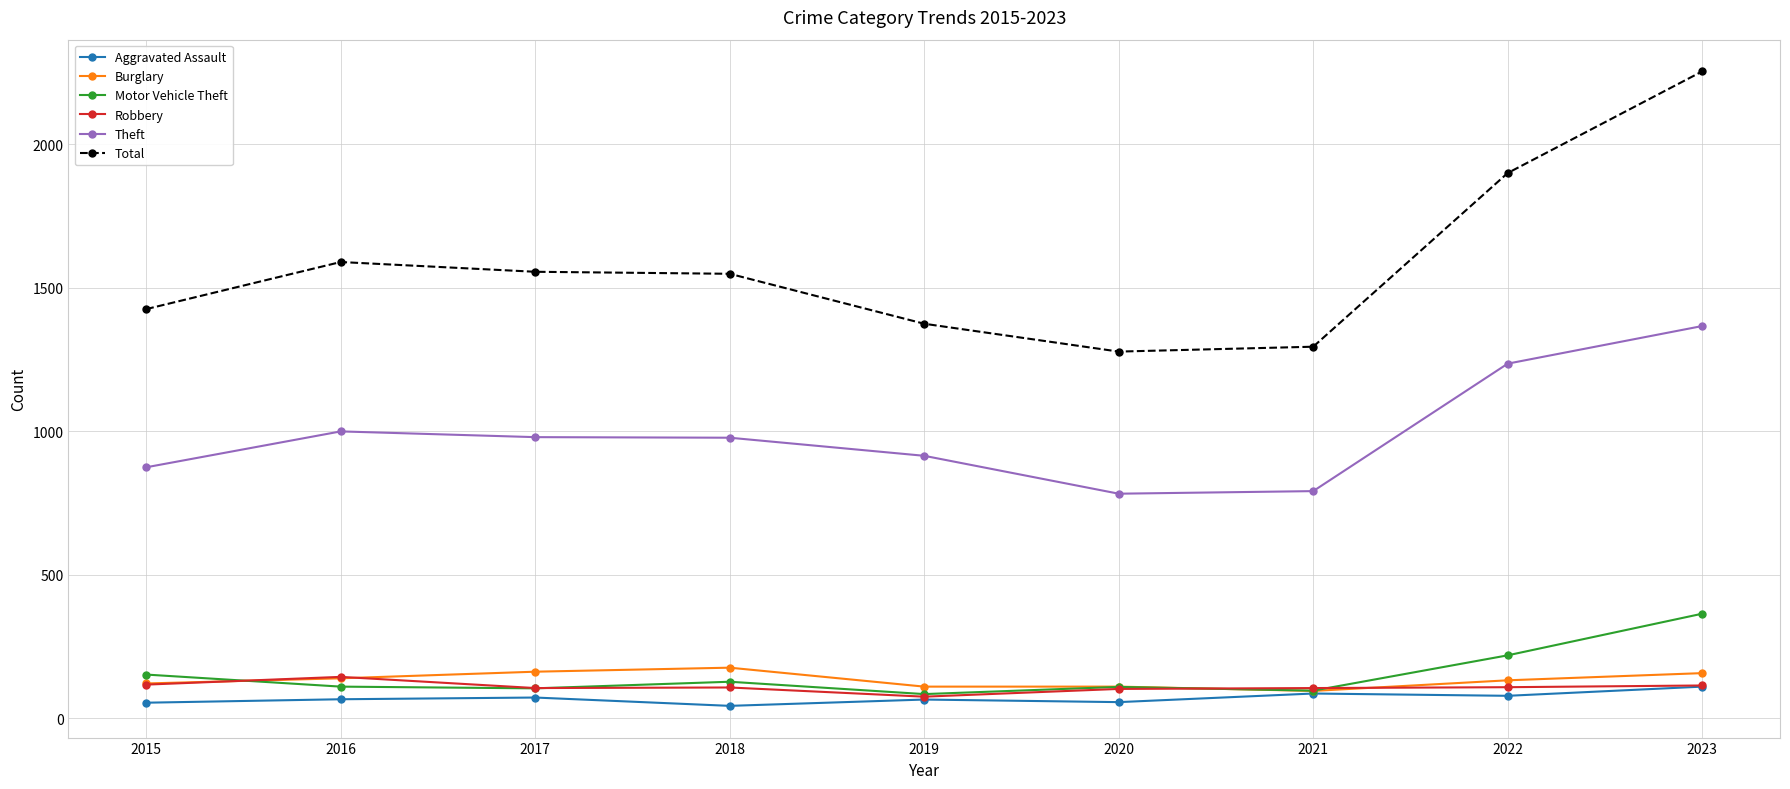

True or false: Motor Vehicle Theft and Total cross at least once.

False